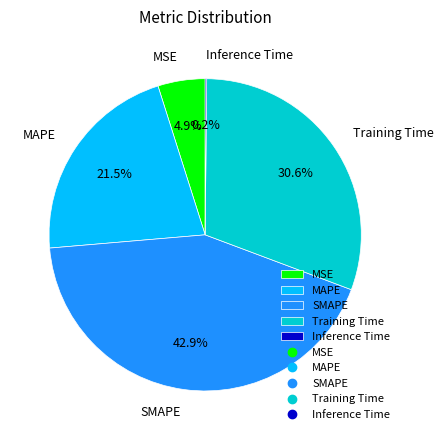

What is the ratio of the value at SMAPE to the value at Training Time?

1.4